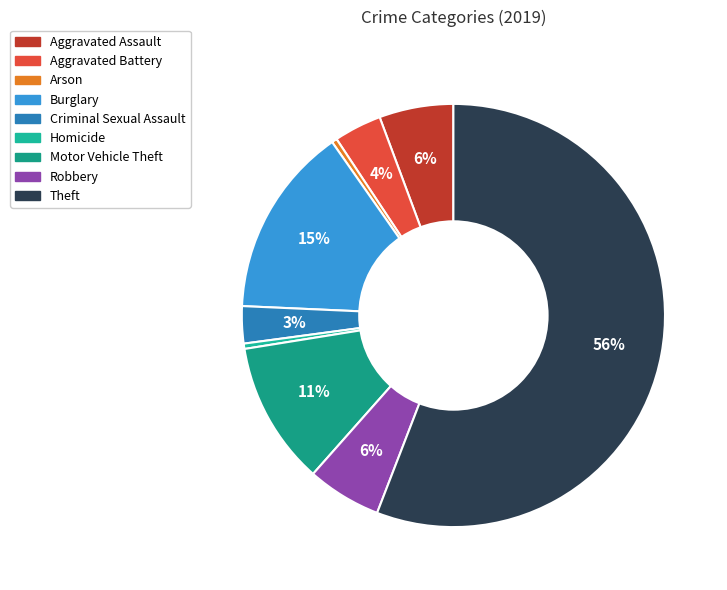

Does Theft account for over 50% of the chart?

Yes